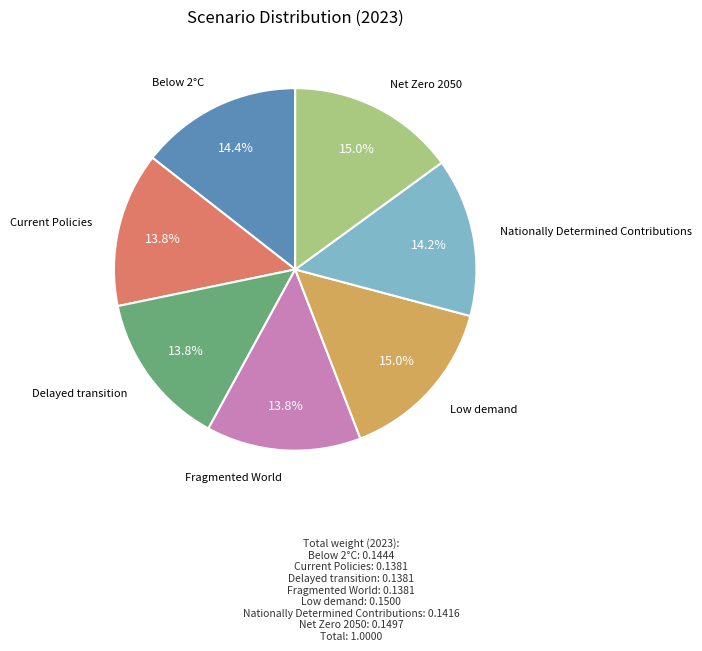

Is there any slice that represents more than half of the pie?

No